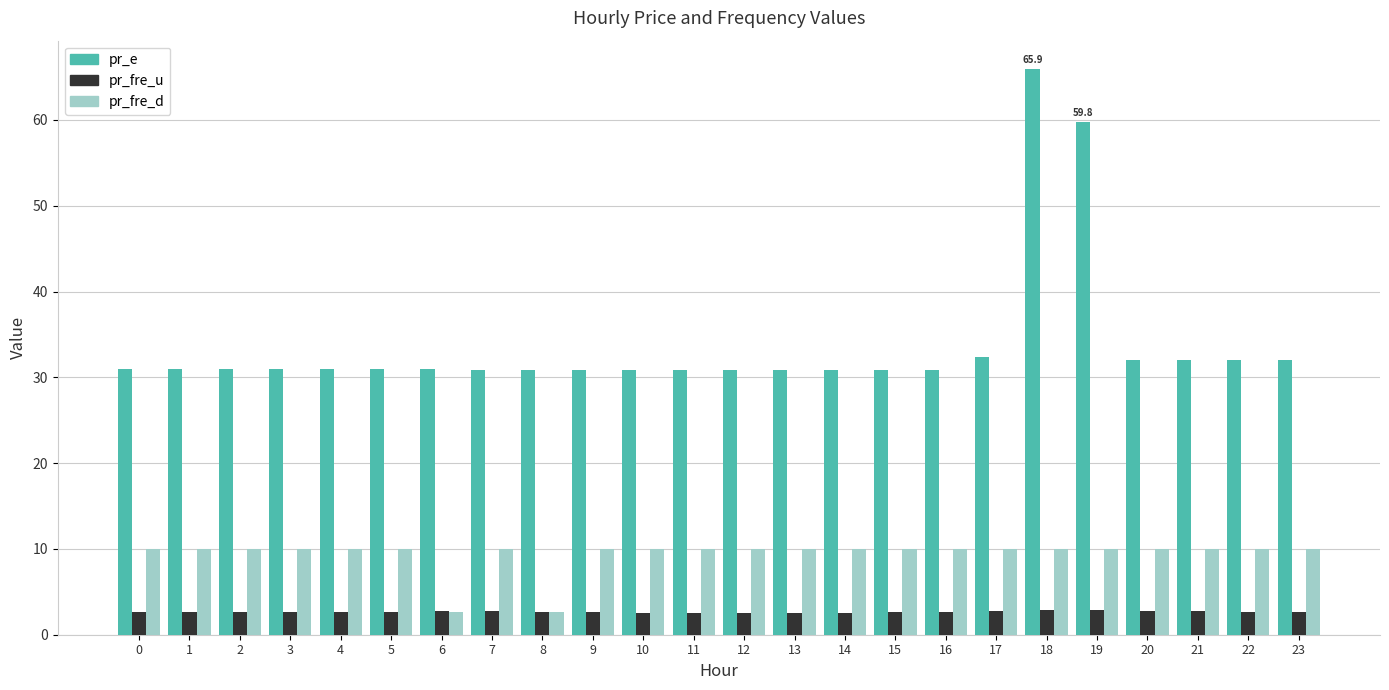

What is the value of the pr_e bar at the 1st from the left?

31.0